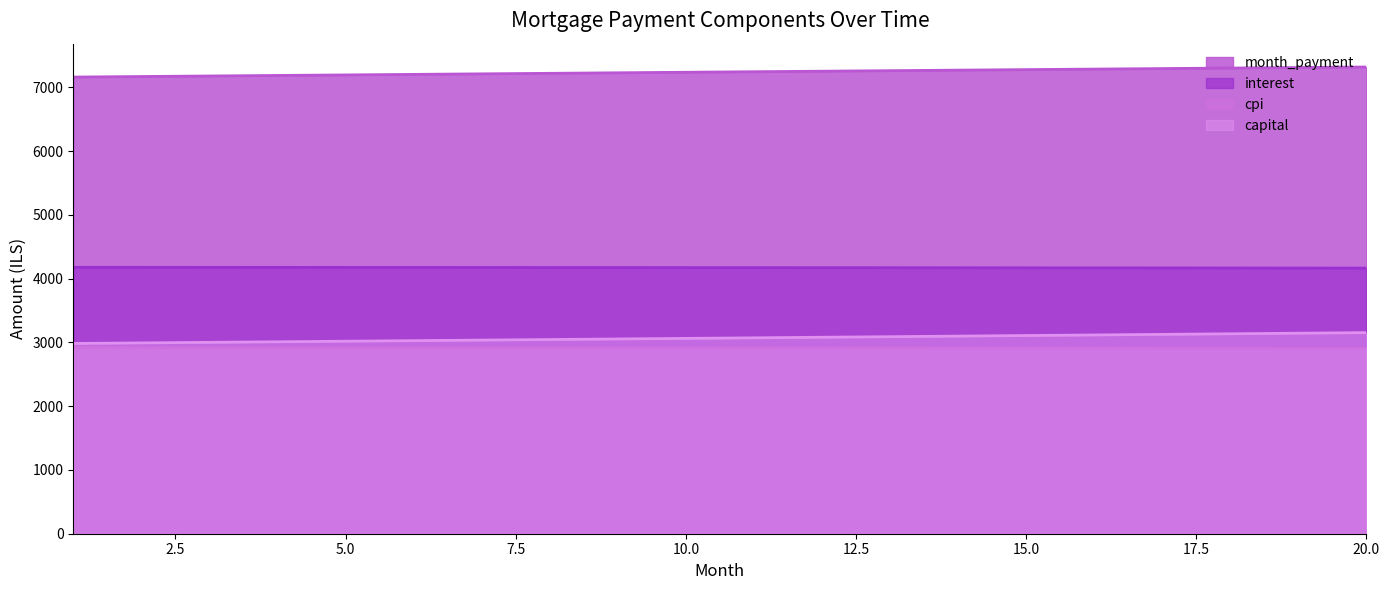

True or false: capital has more than 1 points higher than both neighbors.

False